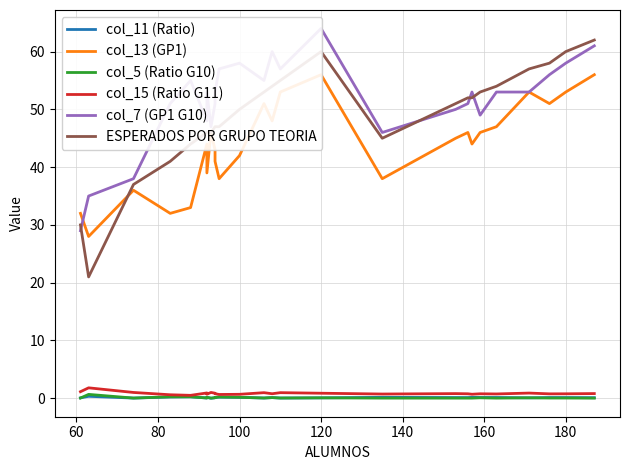

Is it true that col_11 (Ratio) equals 0.2 at 120?

True